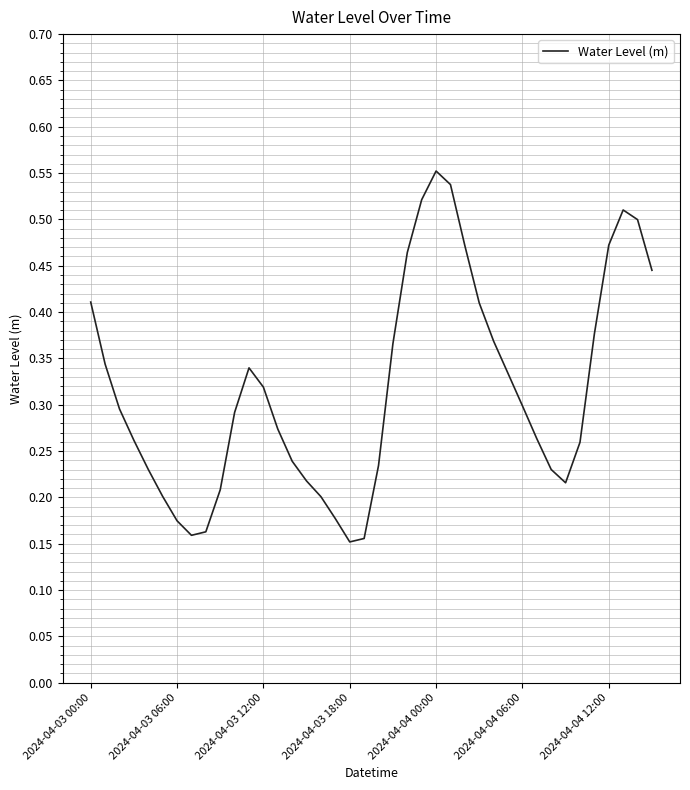

What is the label of the 29th point from the left?

28